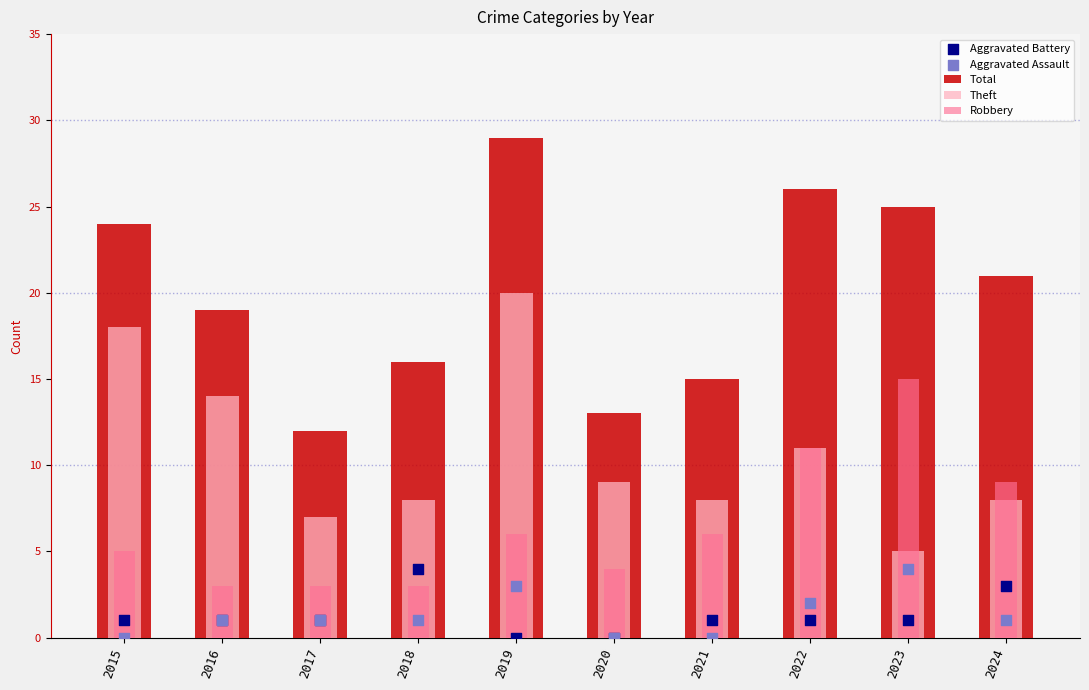

At how many categories does at least one series exceed 24?

3